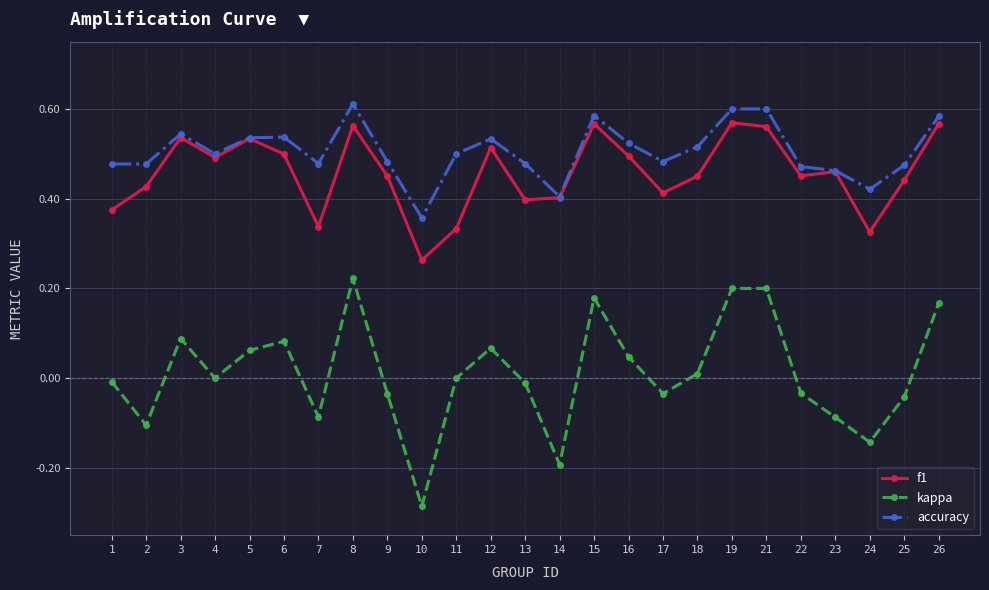

How many interior local valleys does the f1 series have?

7